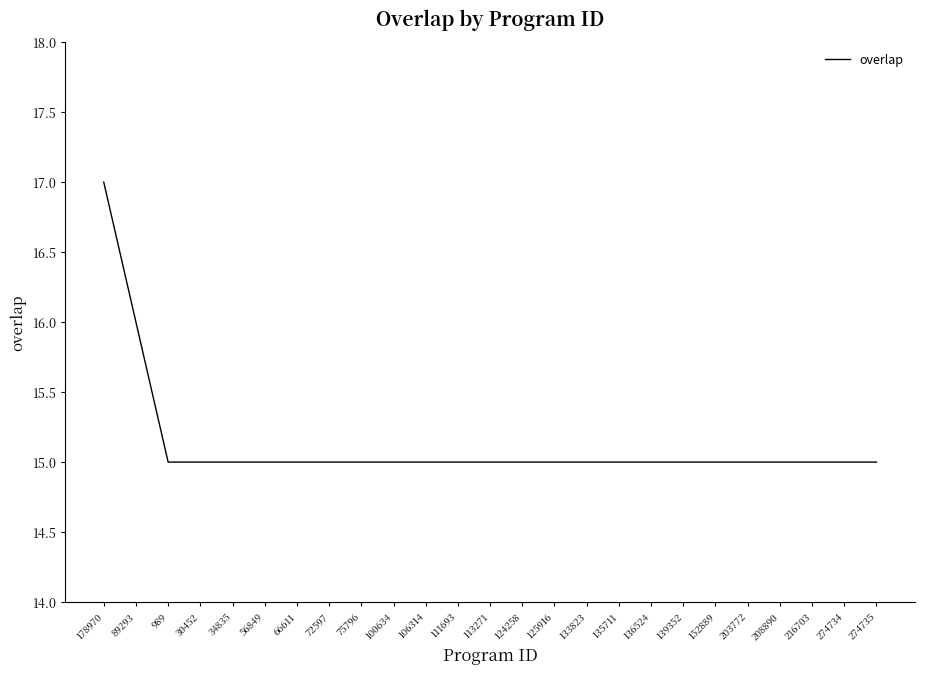

What is the maximum value shown in the chart?

17